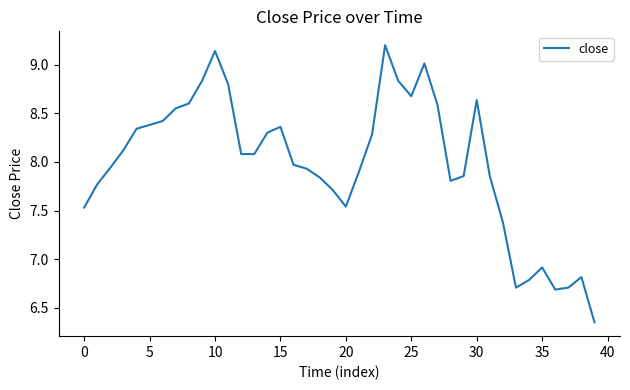

What is the greatest value displayed?

9.2